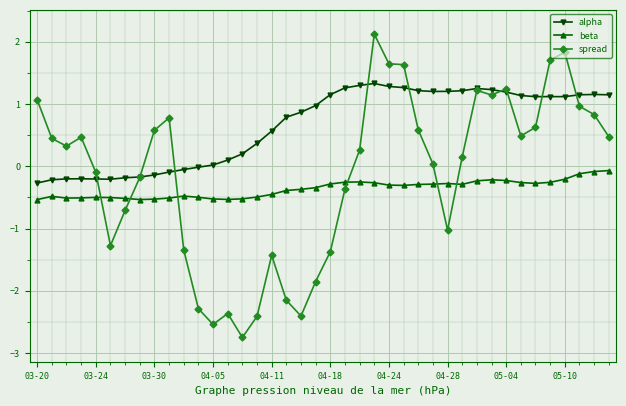

Which series has the largest range (max minus min)?

spread